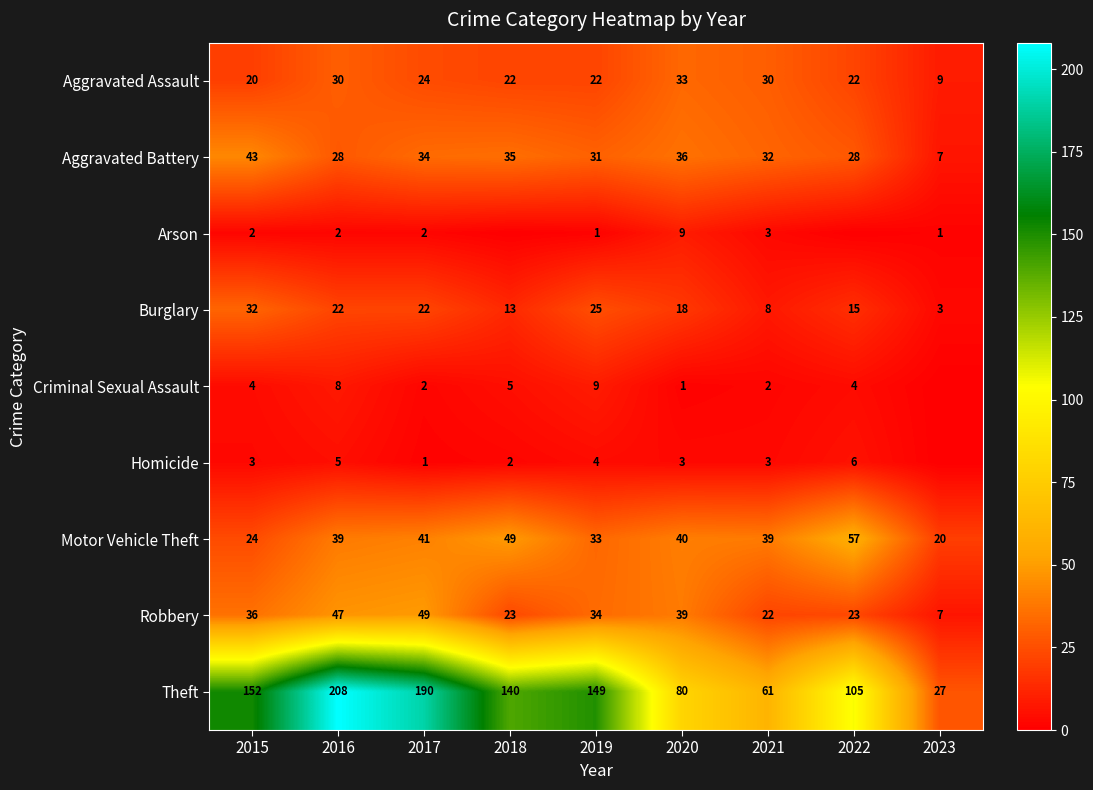

What is the difference between the Criminal Sexual Assault values at 2016 and 2015?

4